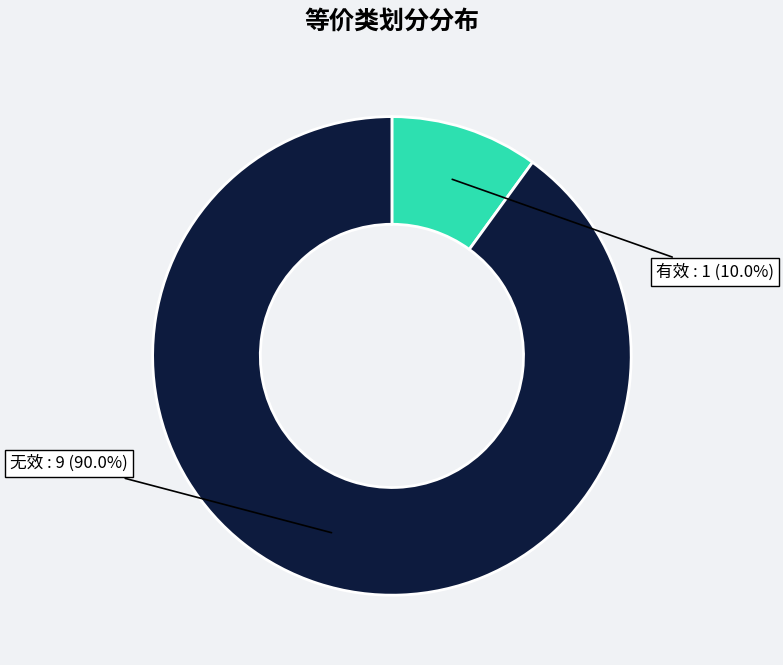

The 有效 slice represents 10% of the pie. True or false?

True